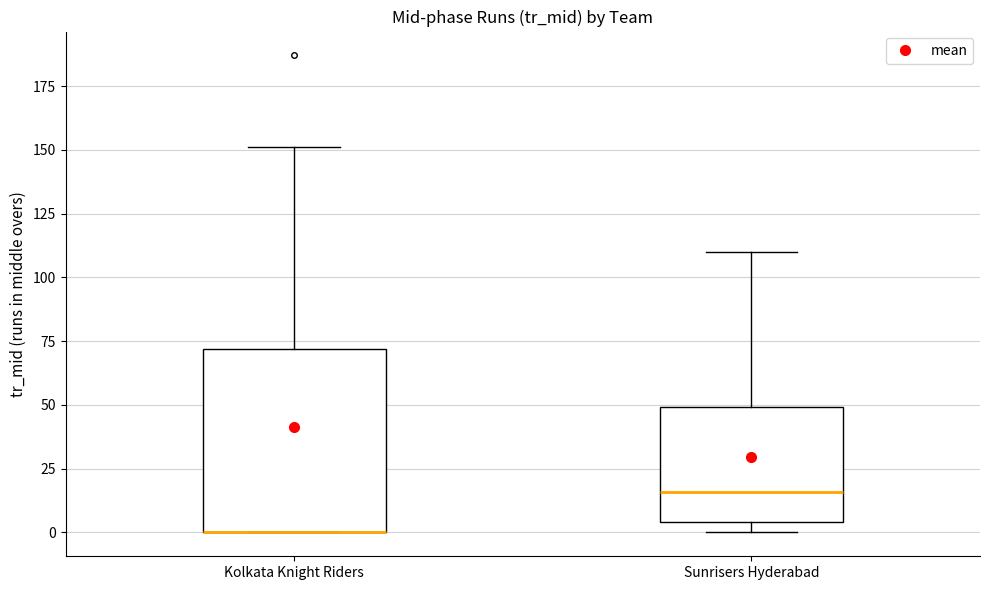

Where is the lower edge of the box for Kolkata Knight Riders on the y-axis? The values are not printed on the chart, so give them approximately, as read against the axis.

0